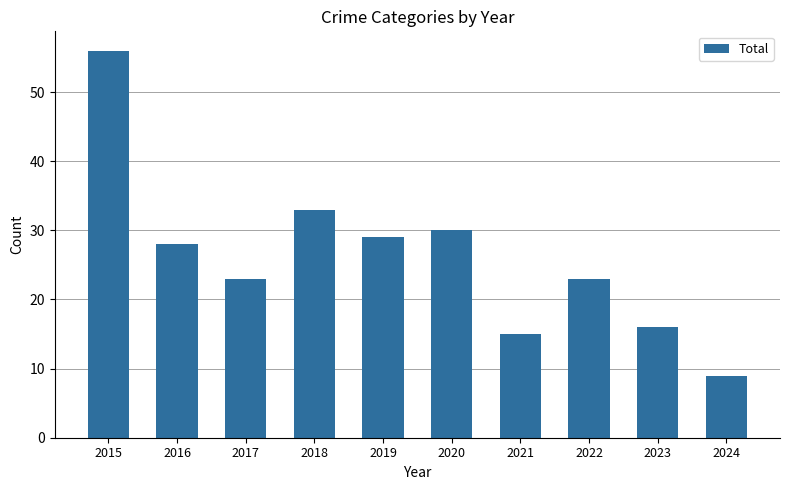

The chart shows a value of 23 at 2017. True or false?

True